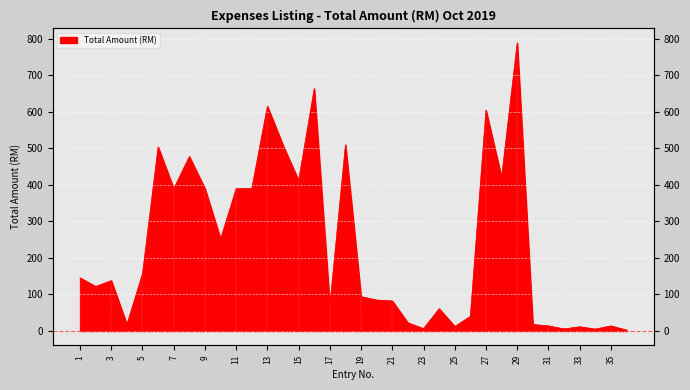

Reading left to right, what are all the values shown in this chart?

1=145.6	2=121.8	3=137.9	4=17.6	5=156.9	6=504.0	7=390.0	8=477.6	9=390.0	10=252.0	11=390.0	12=390.0	13=615.6	14=508.4	15=412.0	16=663.8	17=69.0	18=510.0	19=94.0	20=84.6	21=82.2	22=22.2	23=6.5	24=61.0	25=12.3	26=40.0	27=604.8	28=420.0	29=789.0	30=17.8	31=13.8	32=5.6	33=11.4	34=5.2	35=13.8	36=2.5